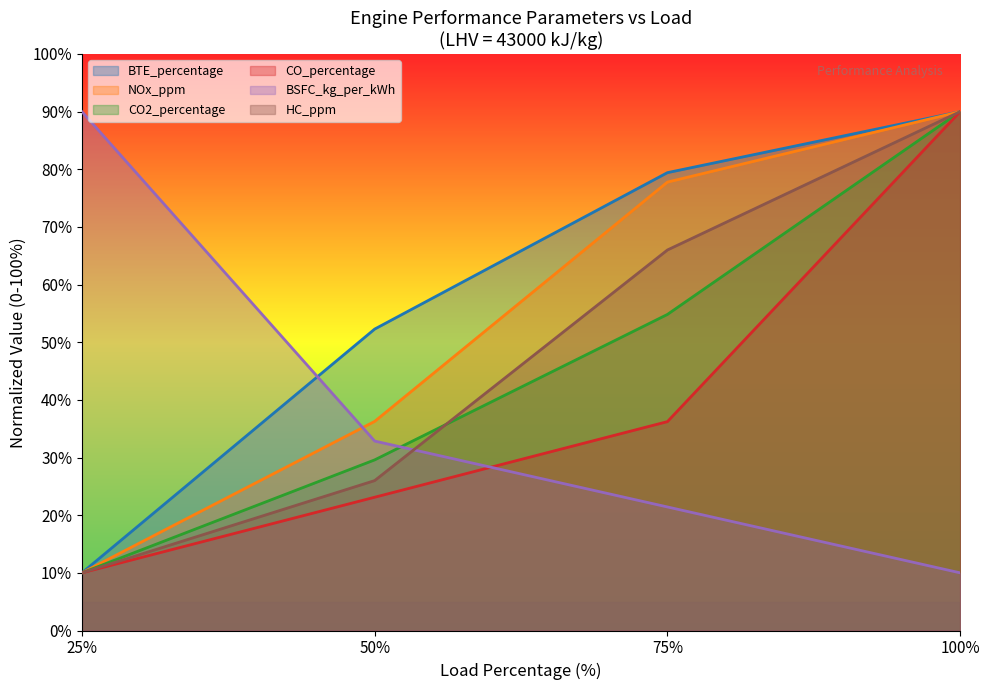

At 100, list the series in order from largest to smallest.

BTE_percentage, NOx_ppm, CO2_percentage, CO_percentage, HC_ppm, BSFC_kg_per_kWh